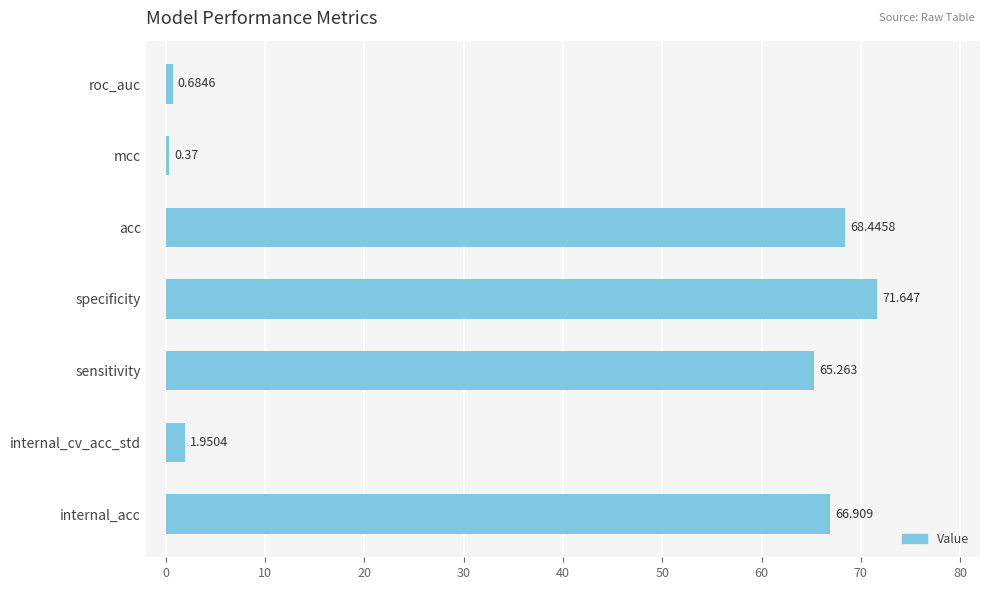

Which has a higher value, acc or internal_acc?

acc